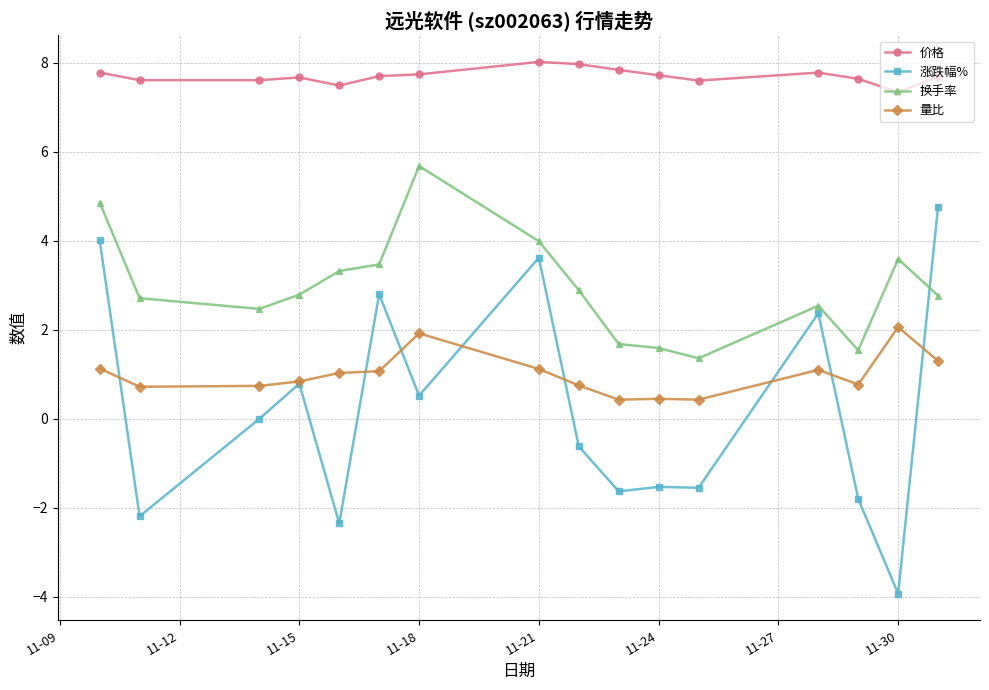

Does the chart display data point markers on the line(s)?

Yes